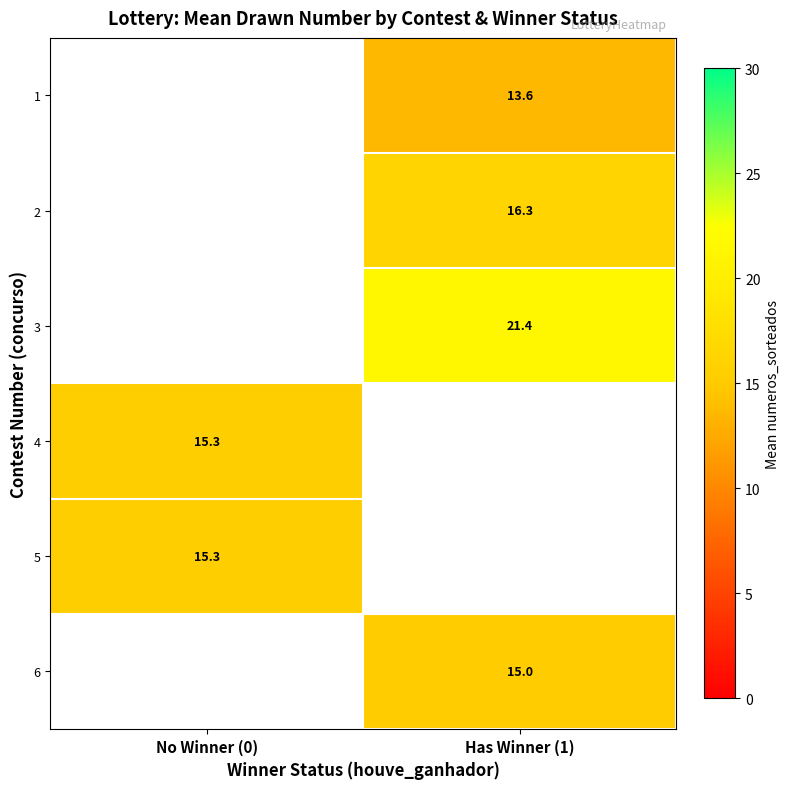

Which label corresponds to the smallest value in the chart?

Has Winner (1)